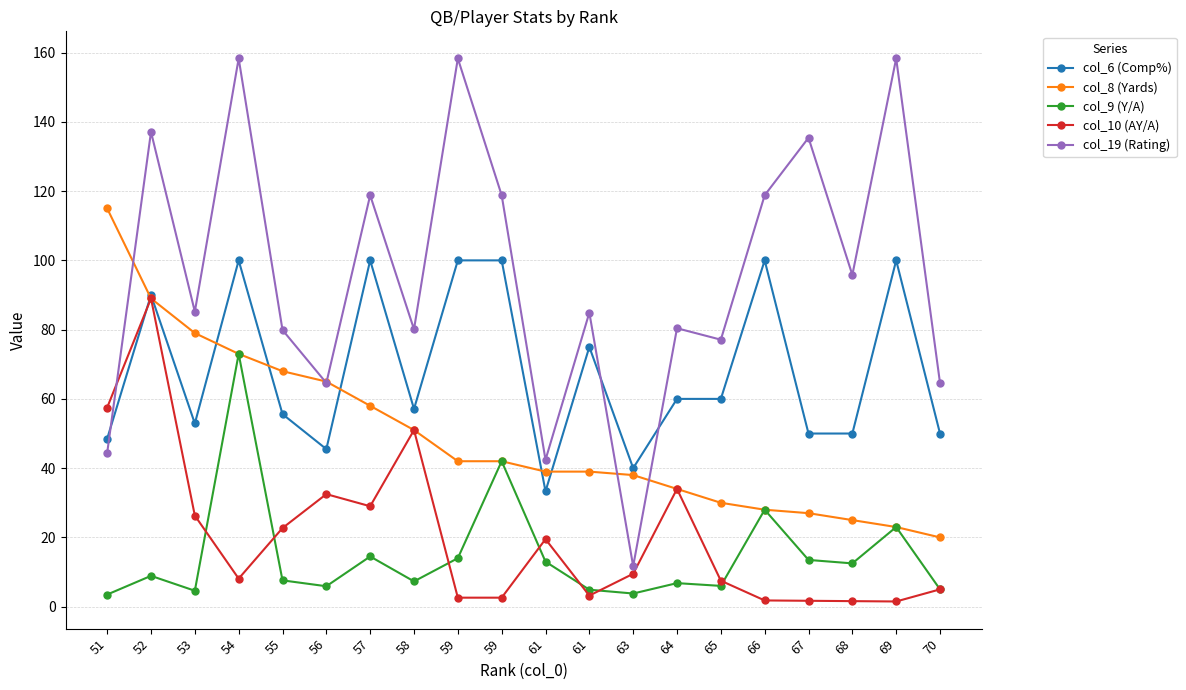

True or false: col_19 (Rating) and col_9 (Y/A) intersect in this chart.

False